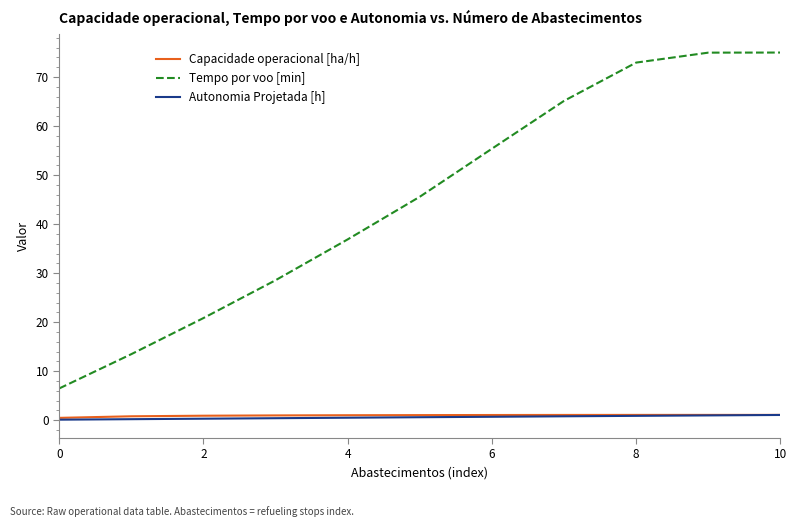

What is the greatest value displayed?

75.0